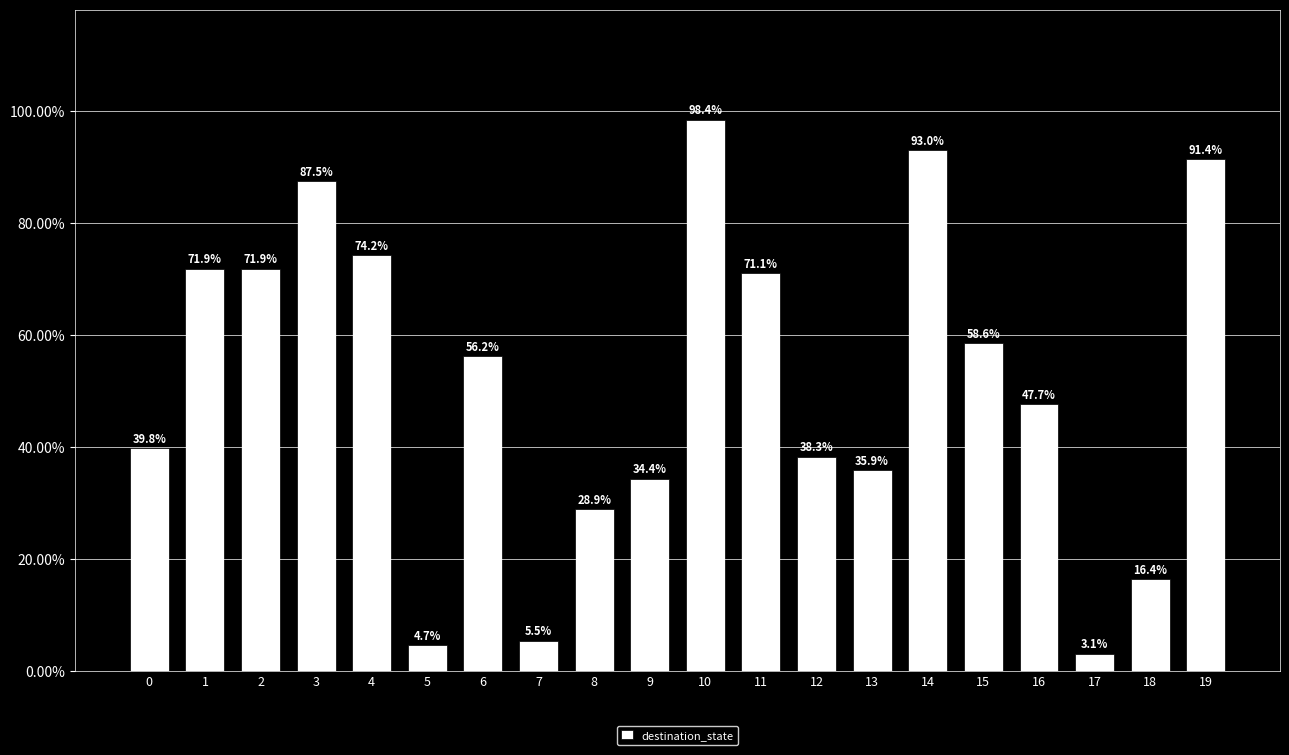

Rank the categories by value from highest to lowest.

10, 14, 19, 3, 4, 1, 2, 11, 15, 6, 16, 0, 12, 13, 9, 8, 18, 7, 5, 17